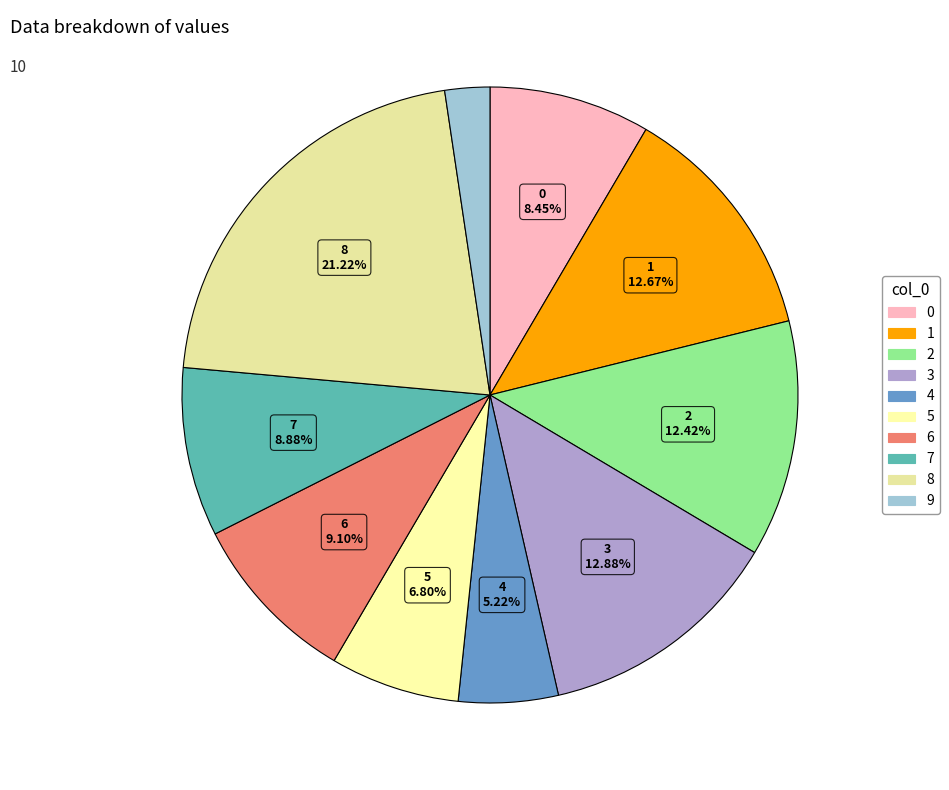

How many segments does this pie chart have?

10